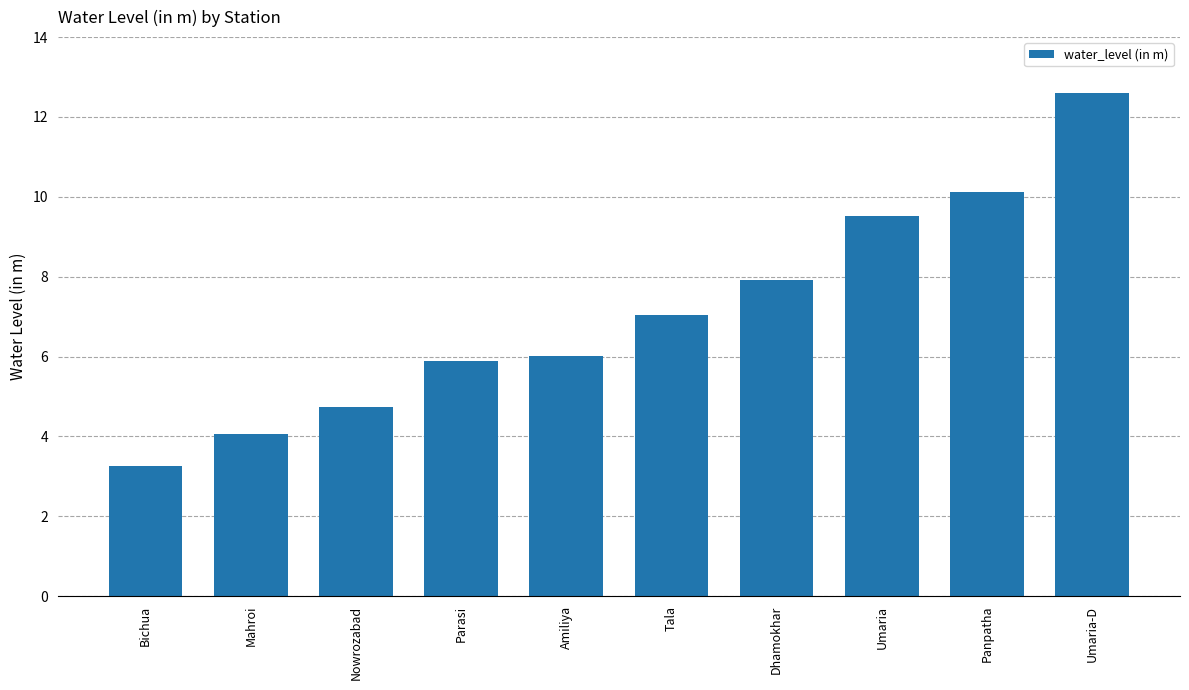

At which label is the value closest to 7?

Tala